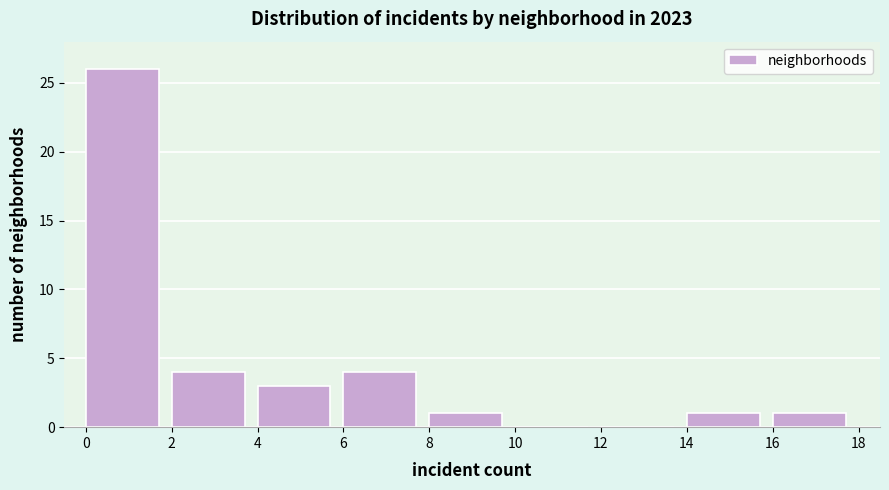

Which range on the x-axis has the tallest bar?

0 to 2